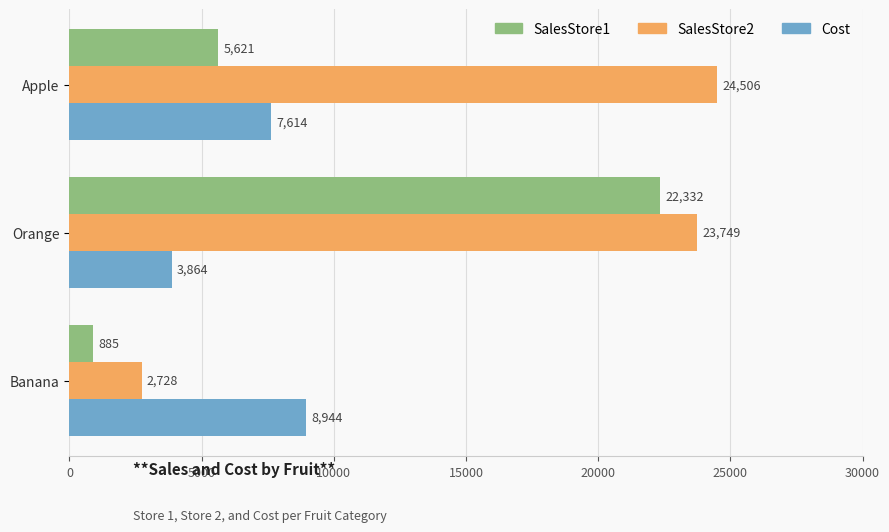

At which label is SalesStore2 closest to 13617?

Orange